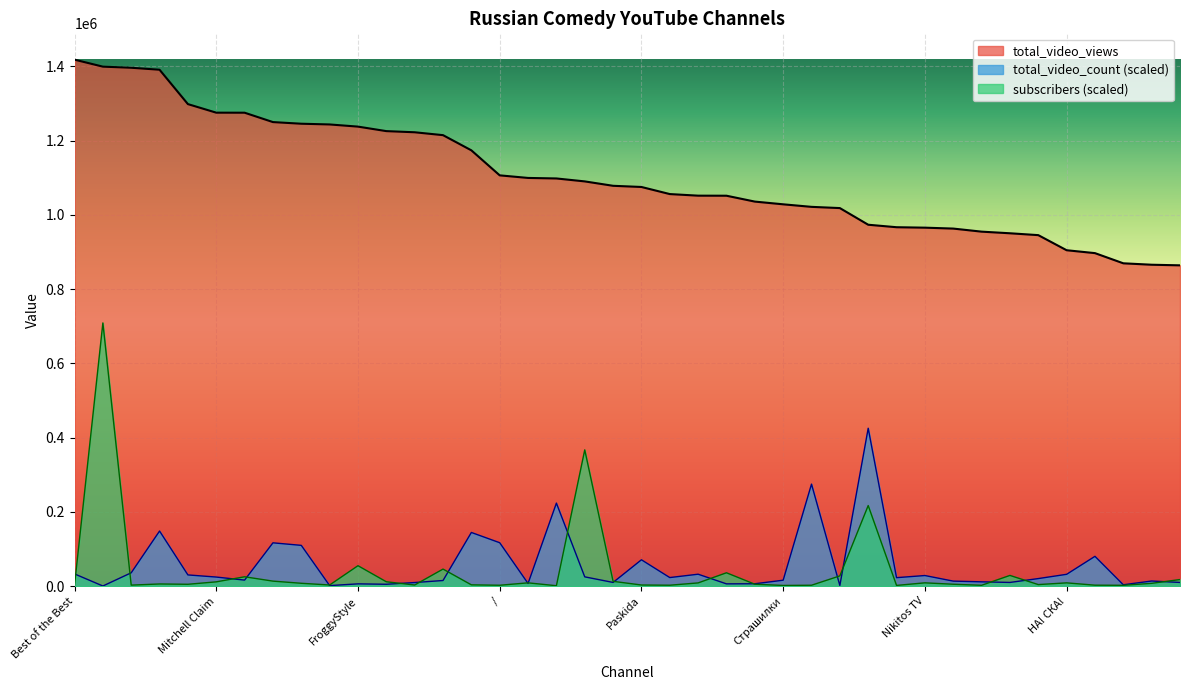

How many times do total_video_count and subscribers cross each other?

19